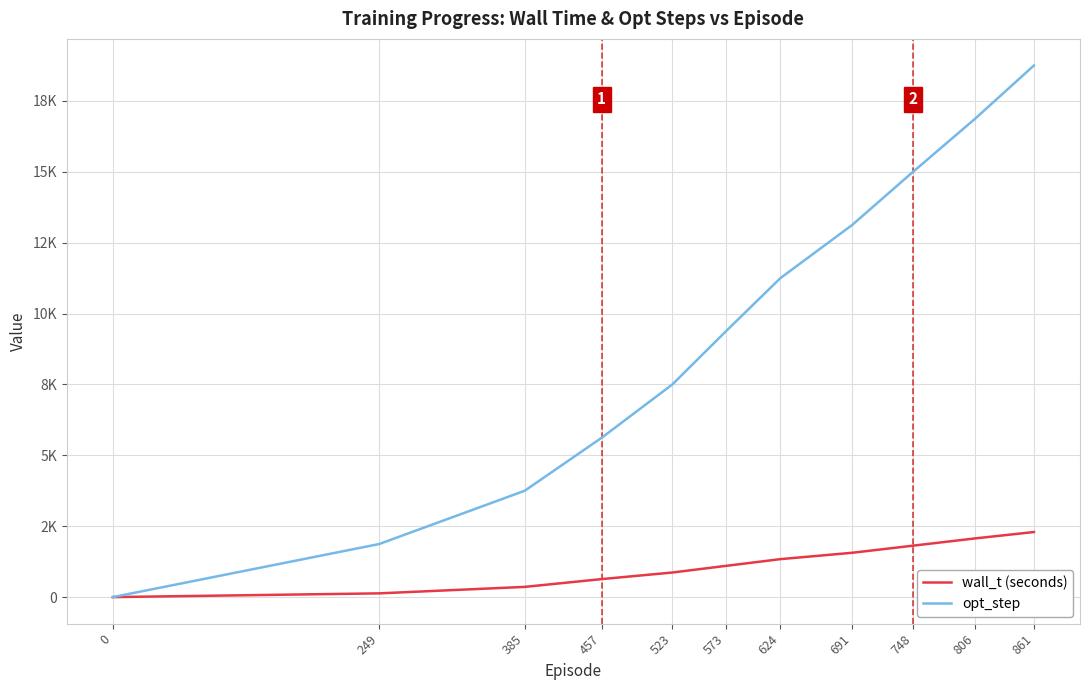

Rank the series by their average value, from highest to lowest.

opt_step, wall_t (seconds)